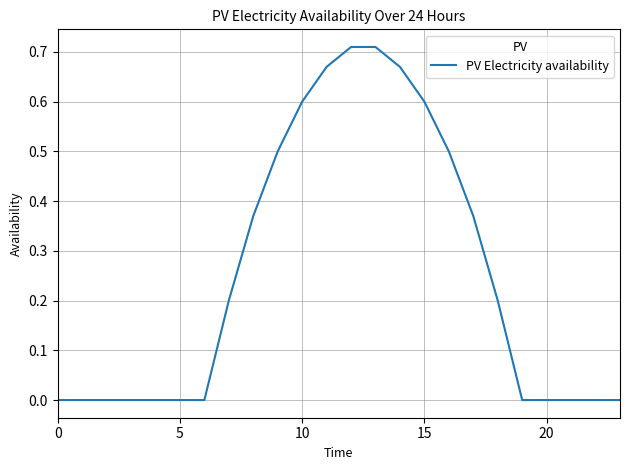

What is the difference between the maximum and minimum values?

0.7